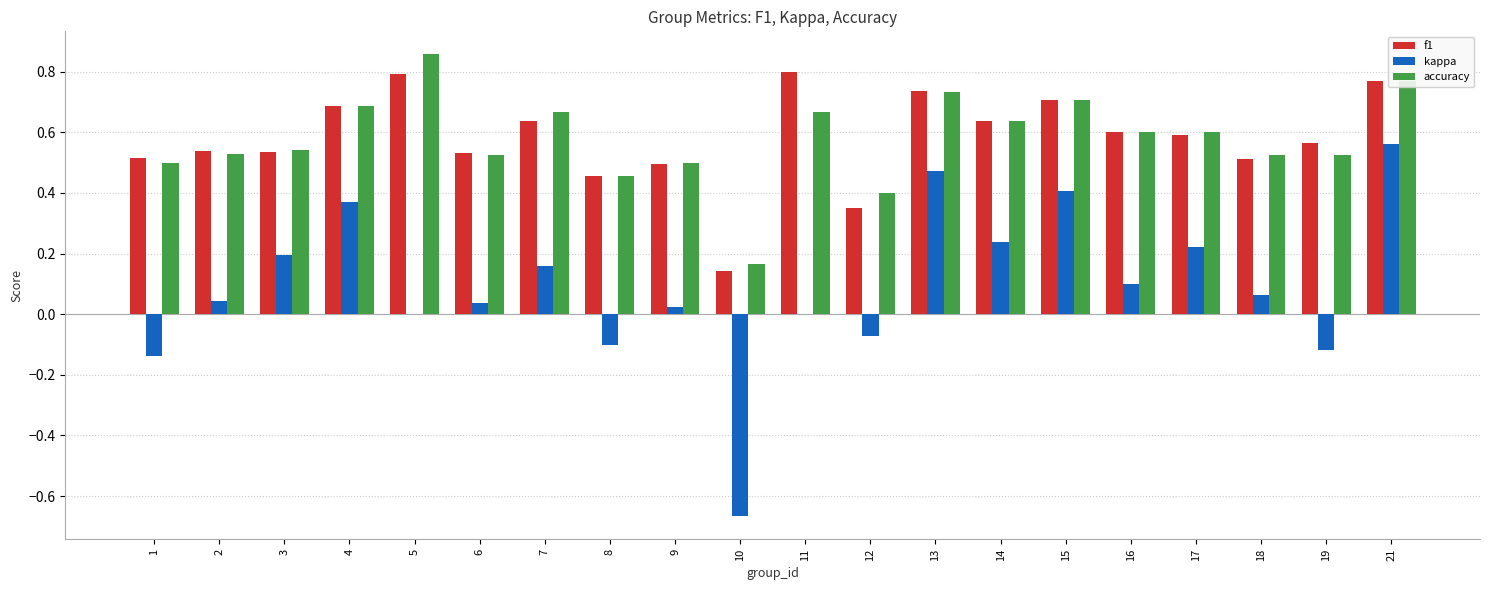

At which label is accuracy closest to 0?

10